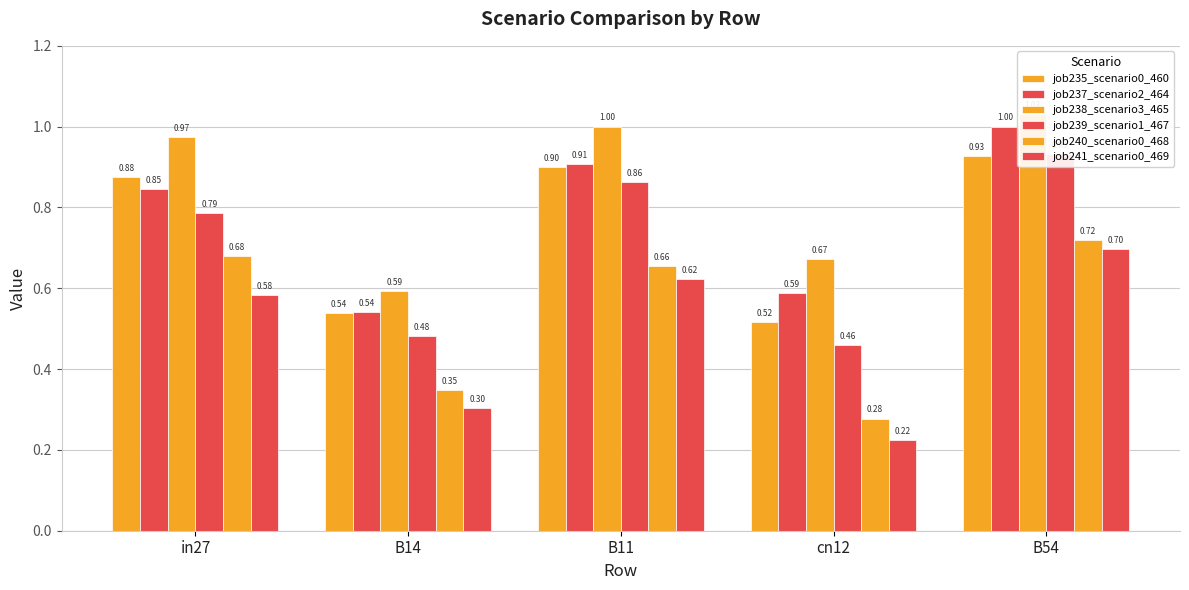

At how many categories does at least one series exceed 0?

5